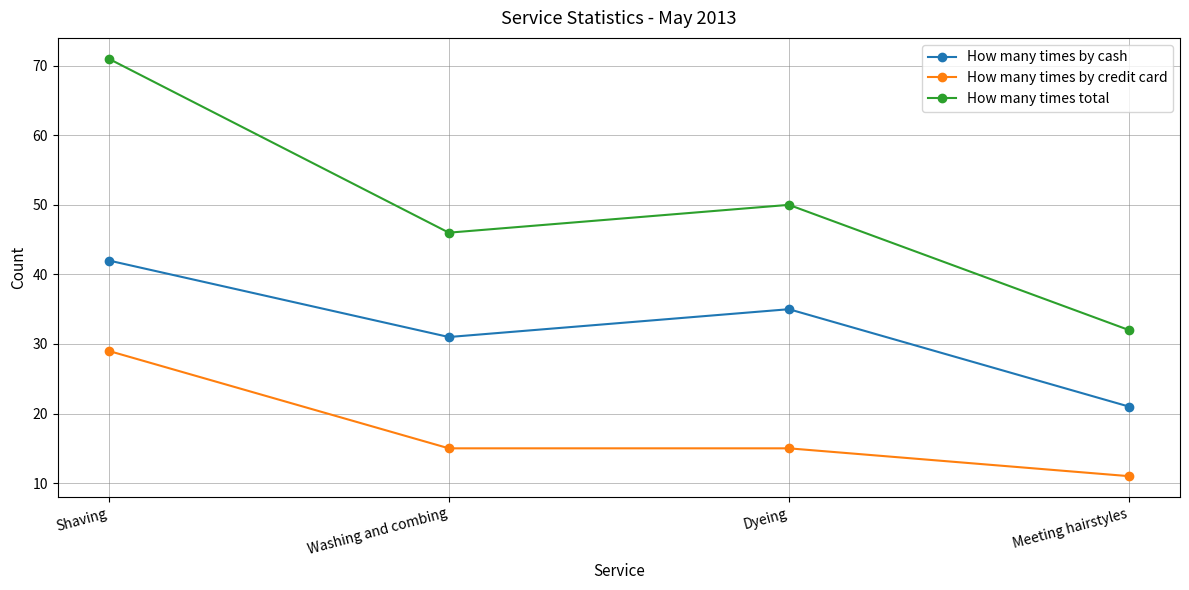

What are all the series names shown in the legend?

How many times by cash, How many times by credit card, How many times total